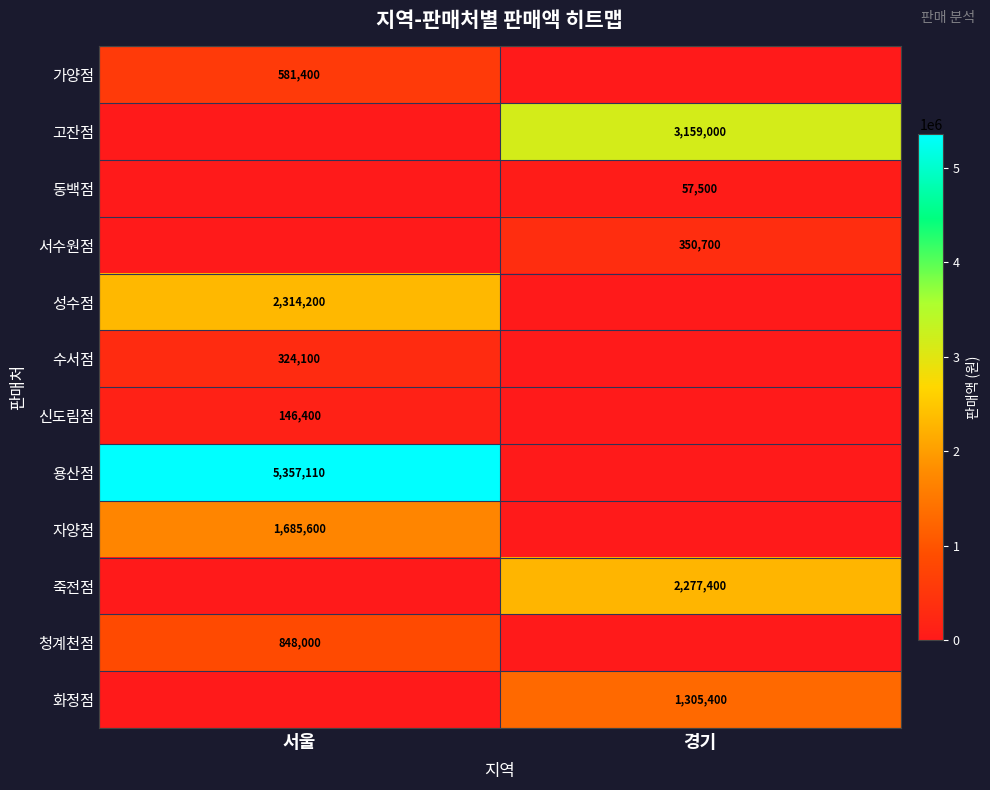

At which category is the sum across all series the highest?

서울